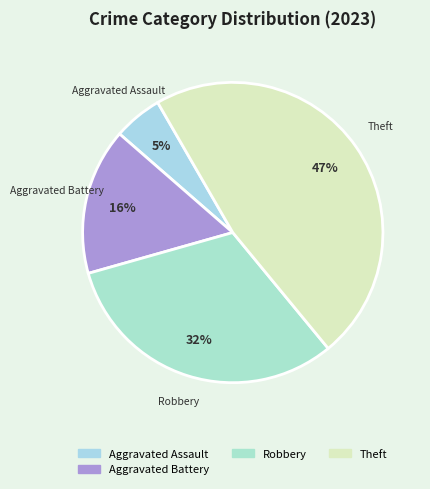

What is the largest slice in the pie chart?

Theft